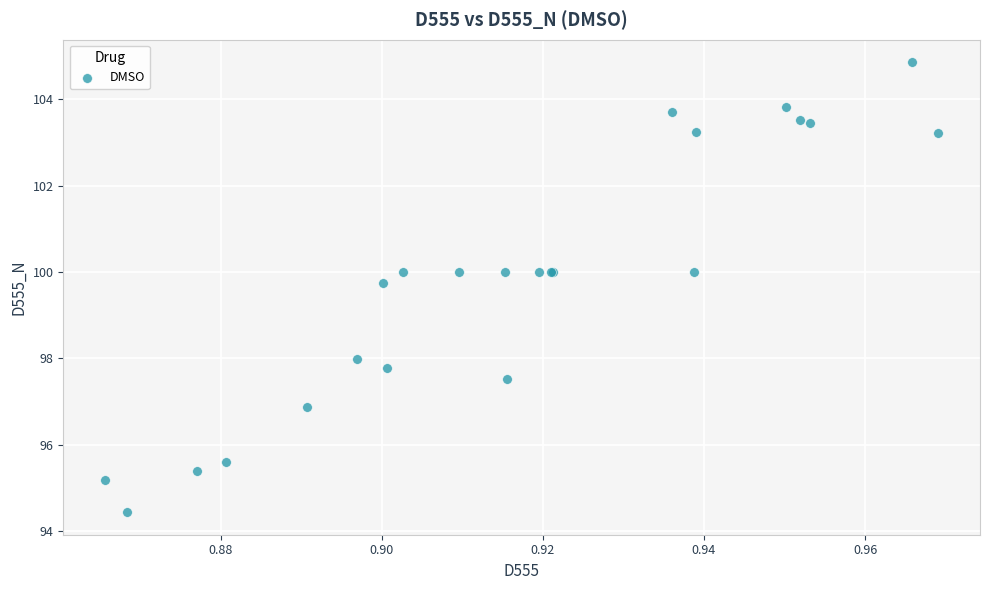

What Y value in the scatter plot is closest to 99?

99.7